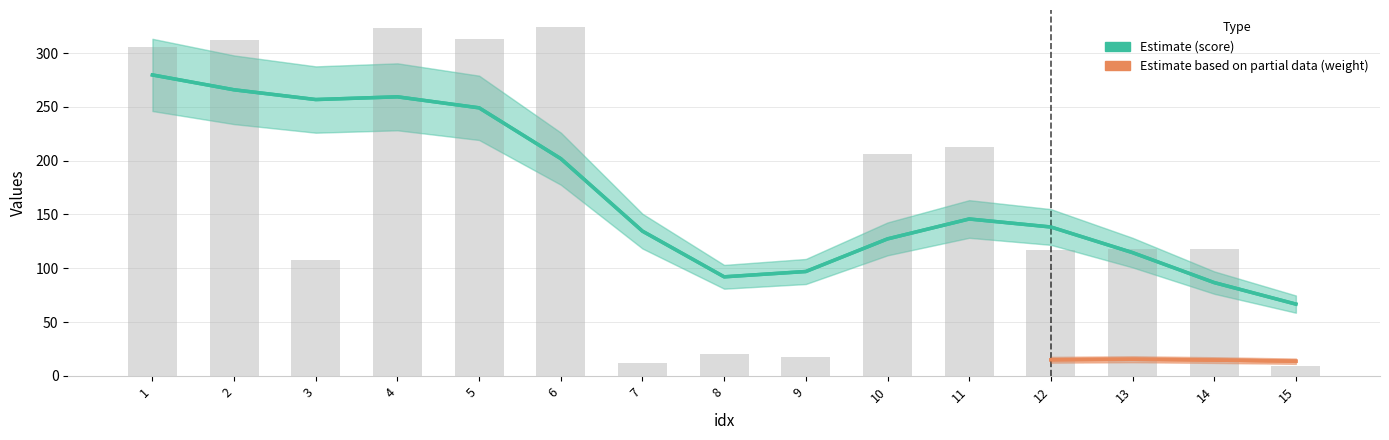

What is the greatest value displayed?

323.9